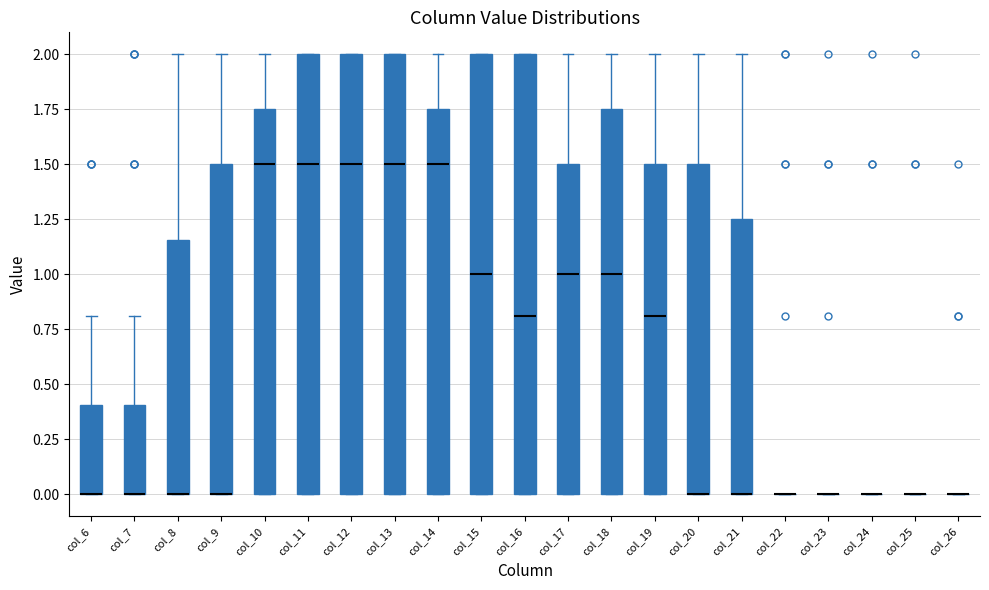

Where is the upper edge of the box for col_20 on the y-axis? The values are not printed on the chart, so give them approximately, as read against the axis.

1.50